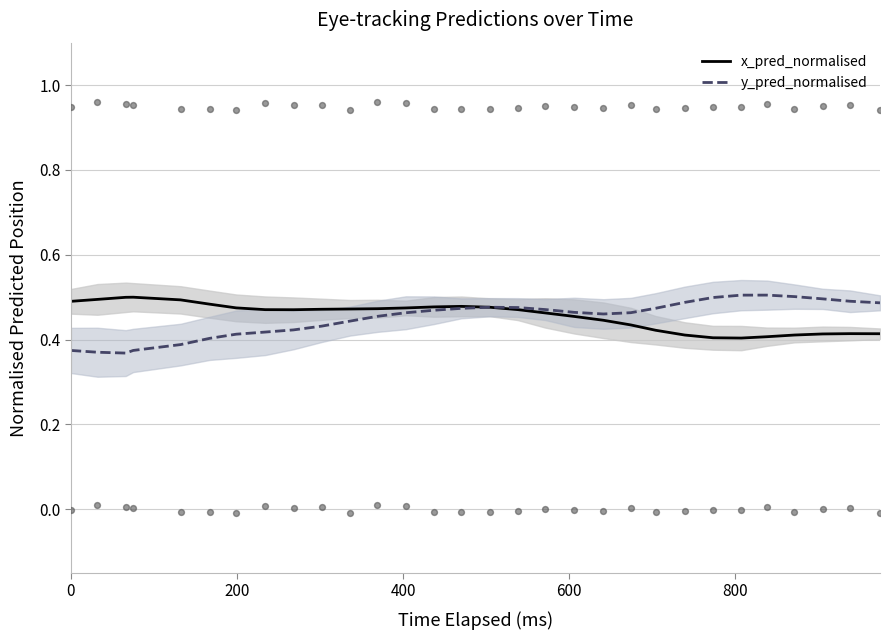

Which series has the largest total across all categories?

x_pred_normalised